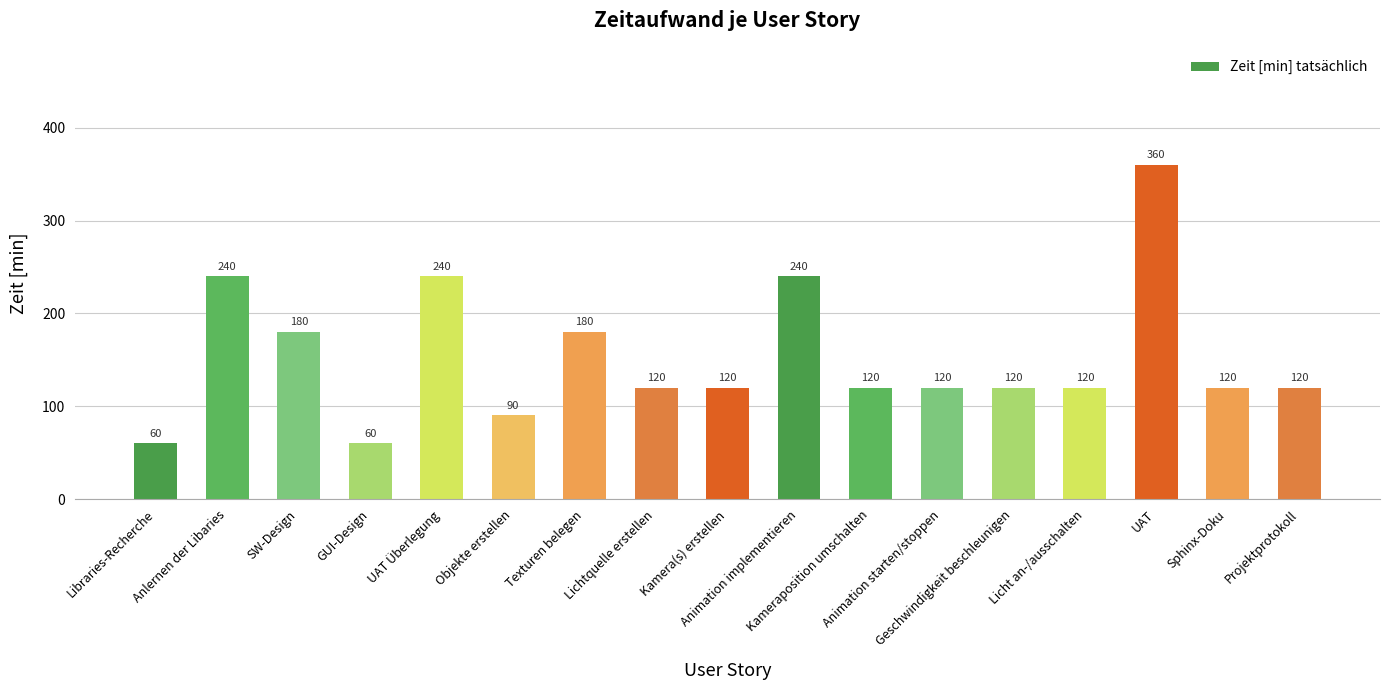

Between Kameraposition umschalten and Libraries-Recherche, which is larger?

Kameraposition umschalten